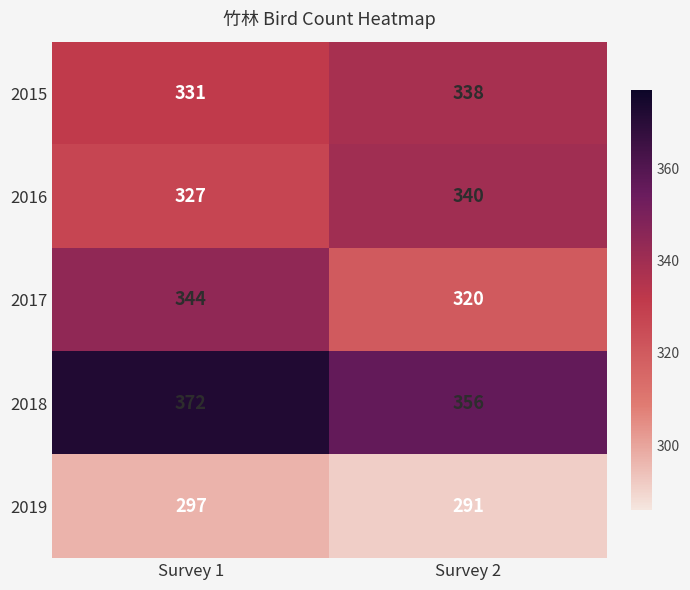

What is the difference between the 2016 values at Survey 1 and Survey 2?

13